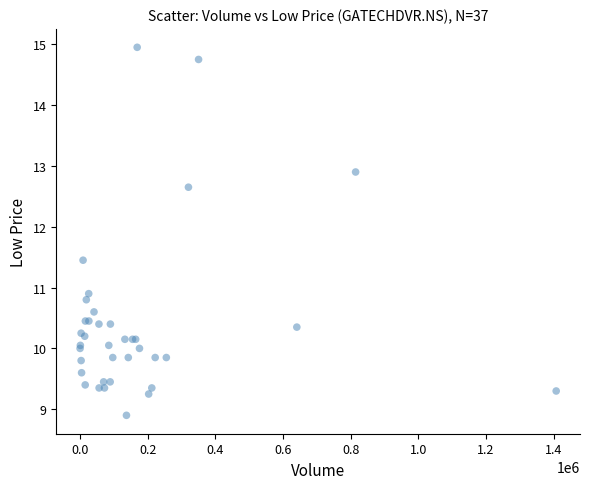

What Y value in the scatter plot is closest to 11?

10.9